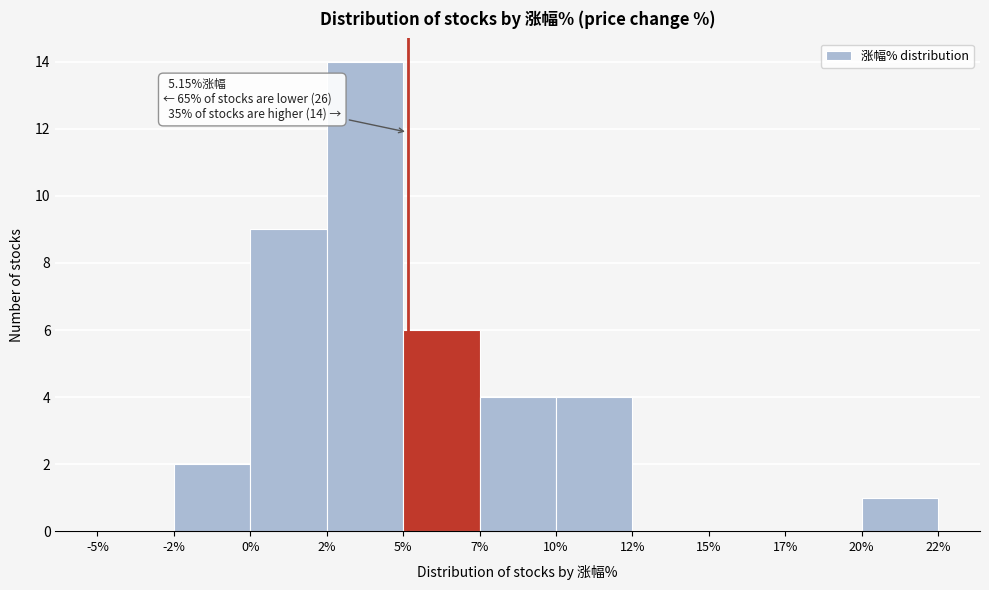

Reading right to left, transcribe all the data shown in this chart.

20%=1	17%=0	15%=0	12%=0	10%=4	7%=4	5%=6	2%=14	0%=9	-2%=2	-5%=0